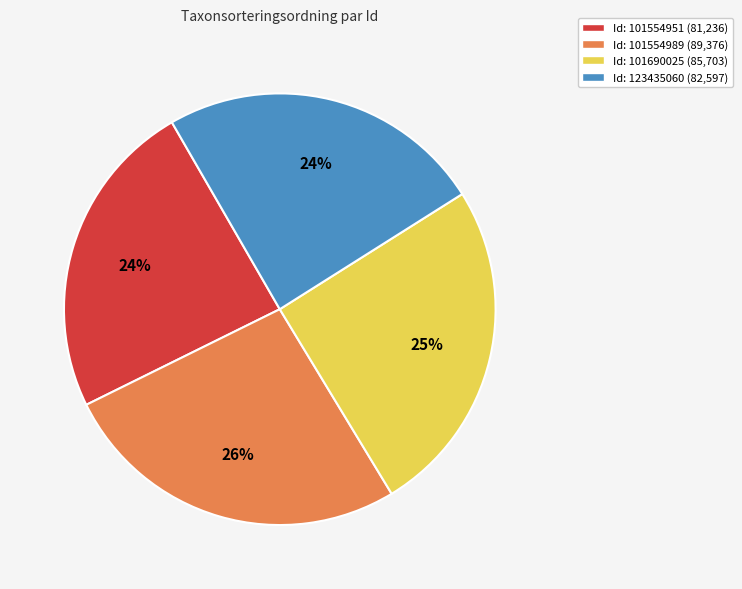

How many segments does this pie chart have?

4